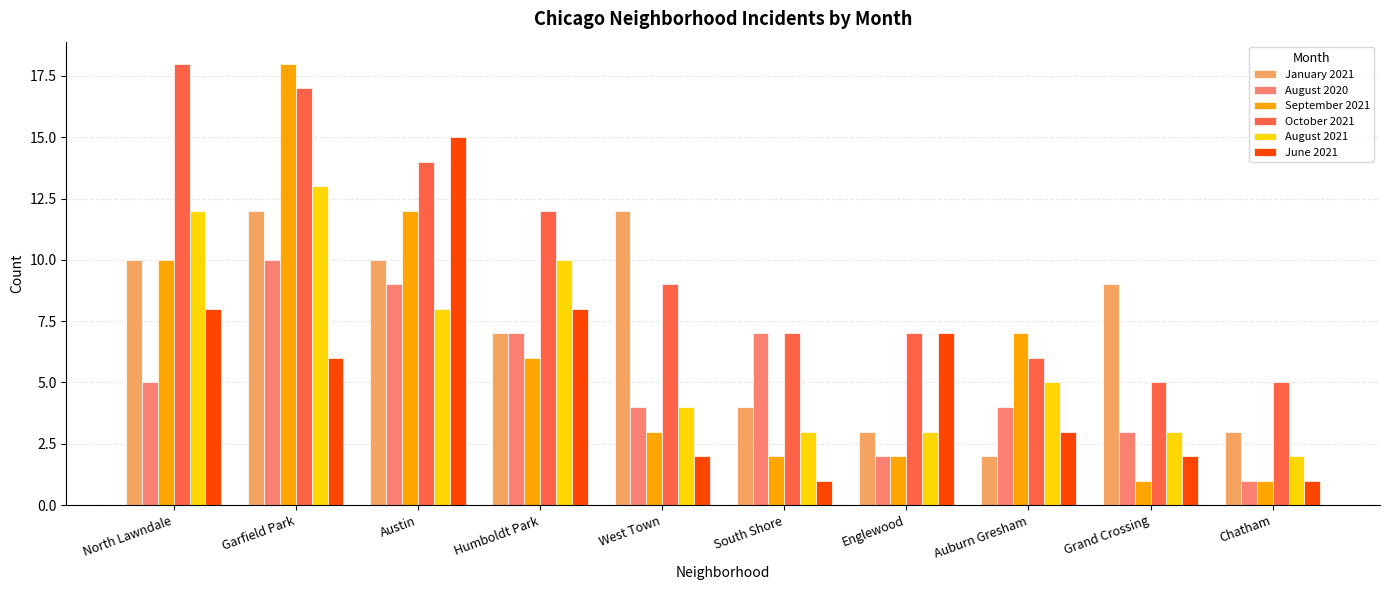

What position from the left is Auburn Gresham?

8